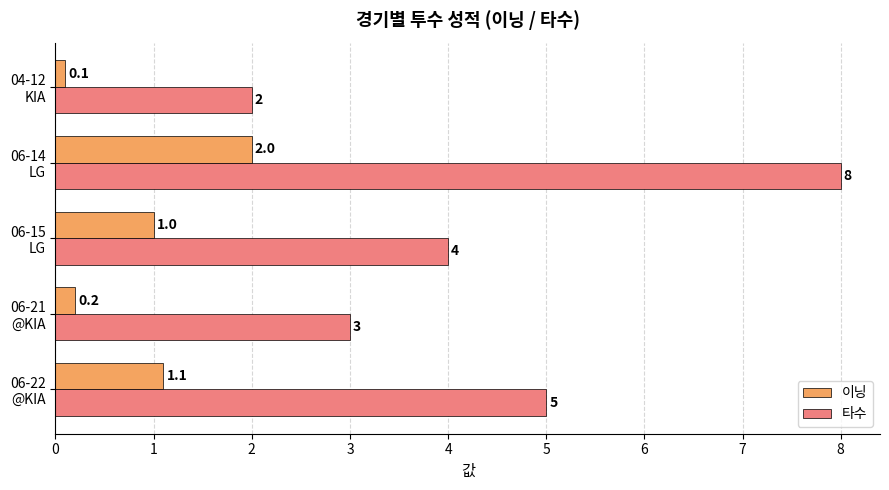

Count the 타수 values in the range 3 to 5.

3